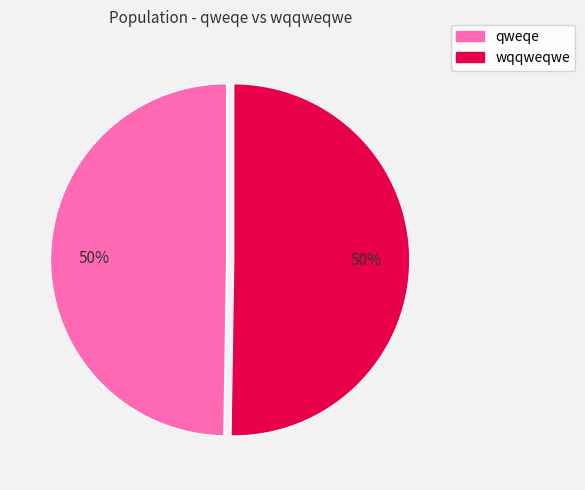

What is the ratio of the value at qweqe to the value at wqqweqwe?

1.0